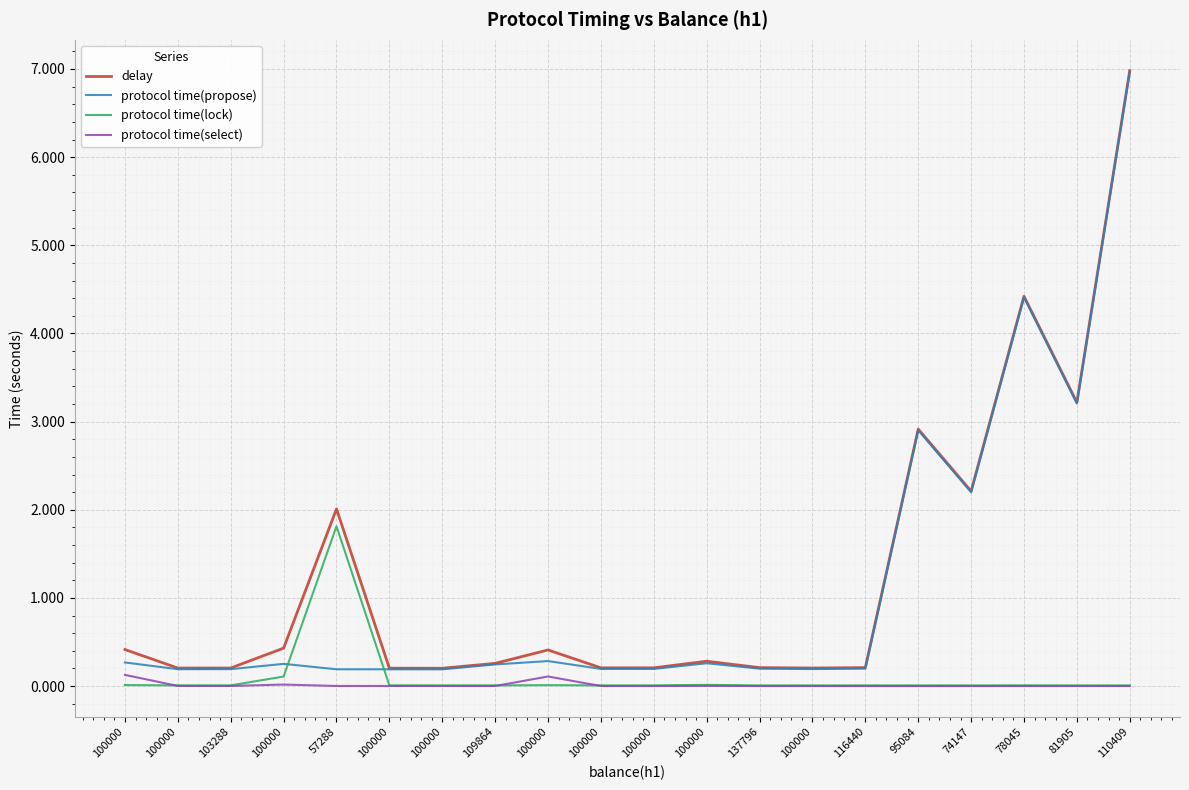

Does the chart have visible grid lines?

Yes